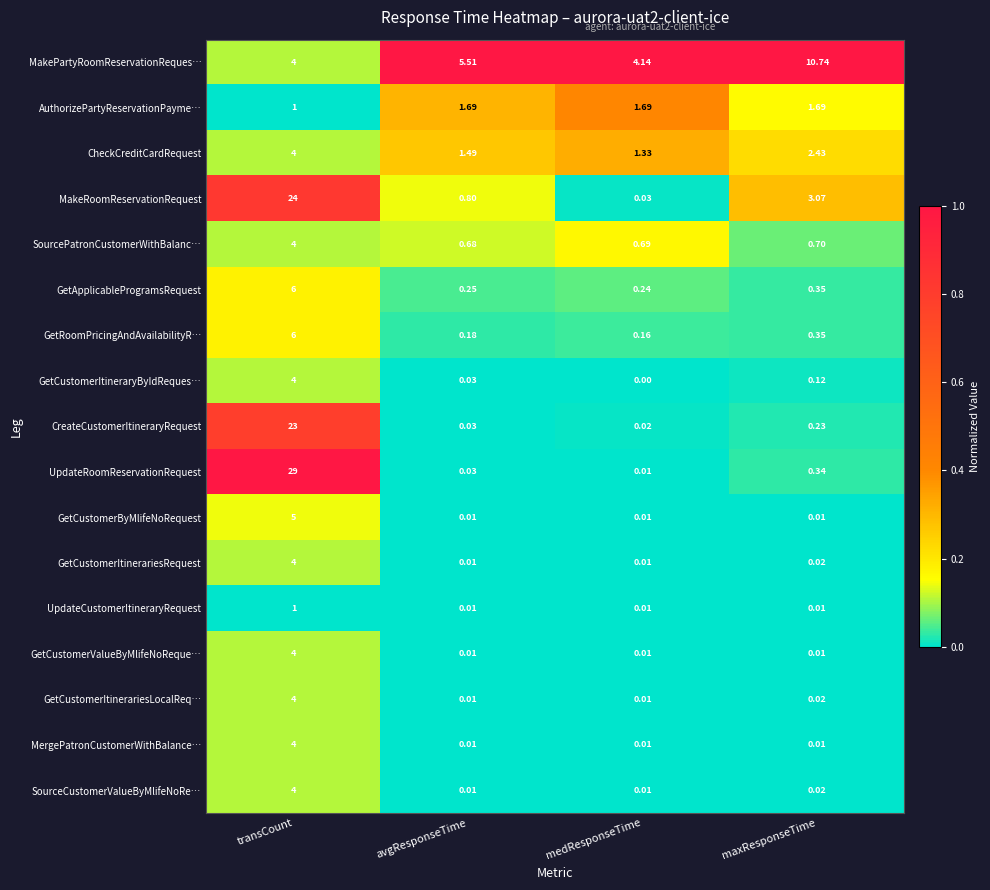

At which category is the sum across all series the highest?

transCount